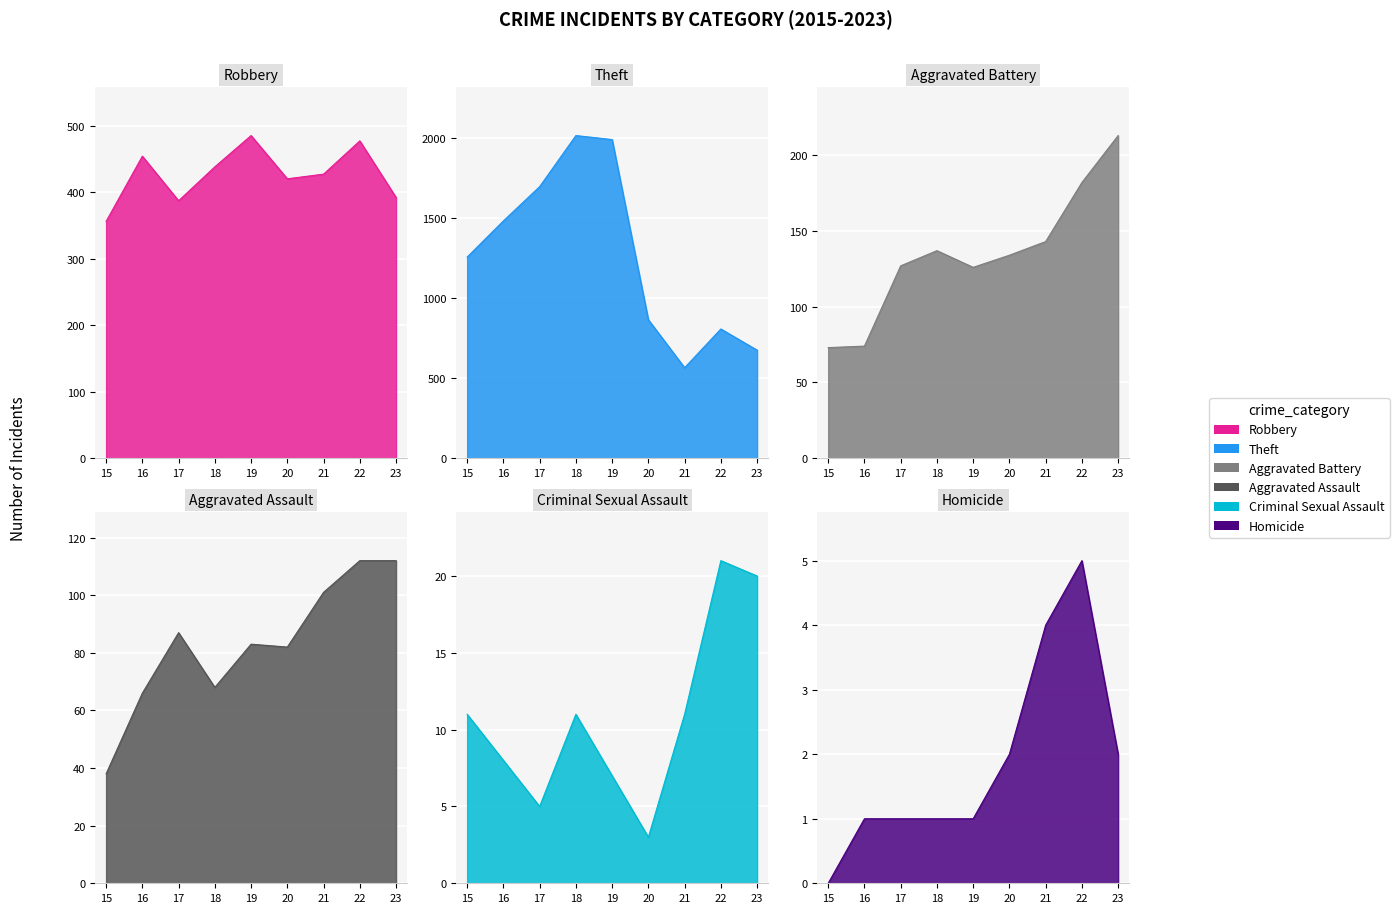

What is the difference between the Theft values at 17 and 19?

294